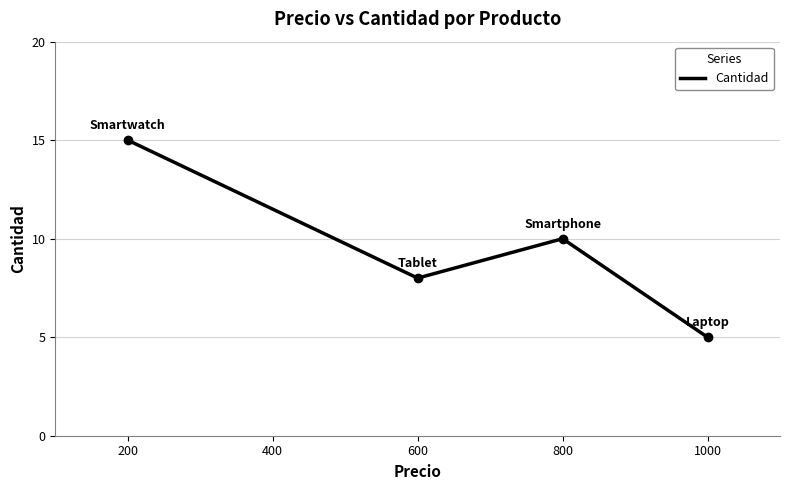

How many lines are shown in the chart?

1